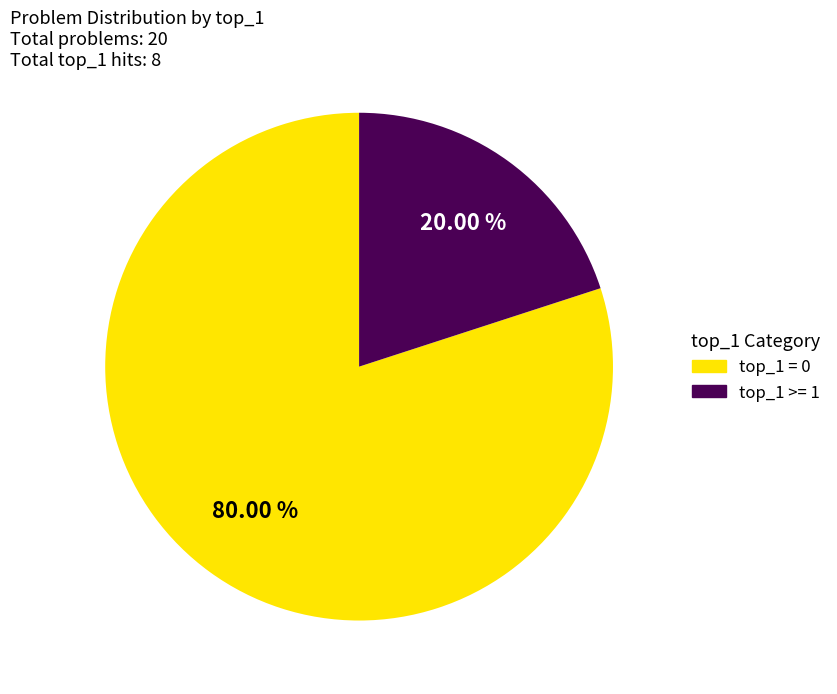

To the nearest percent, what is the difference between the top_1 >= 1 and top_1 = 0 slice percentages?

60%